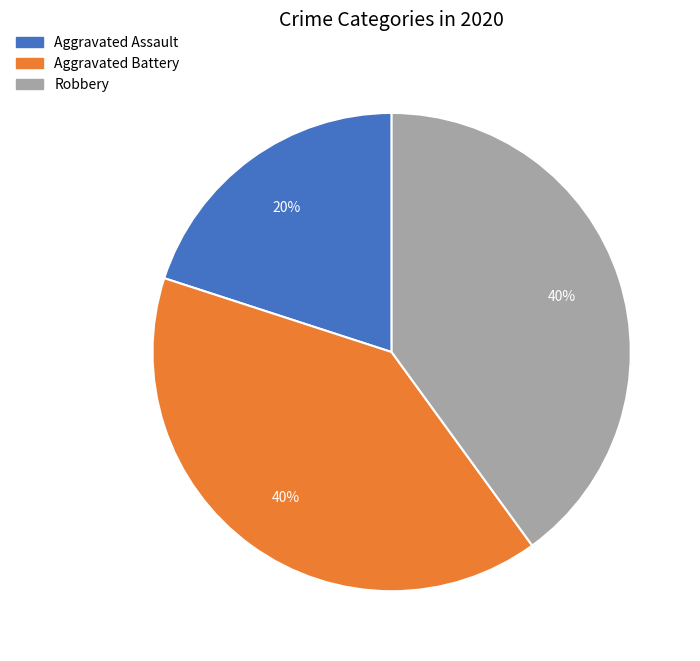

To the nearest percent, what portion does Aggravated Assault represent?

20%